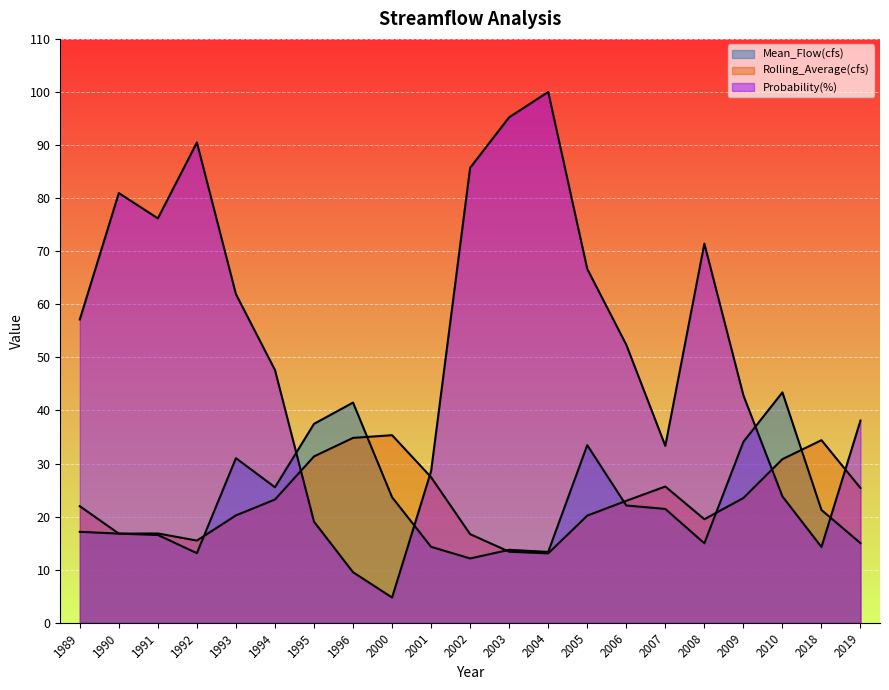

Which series has the largest total across all categories?

Probability(%)